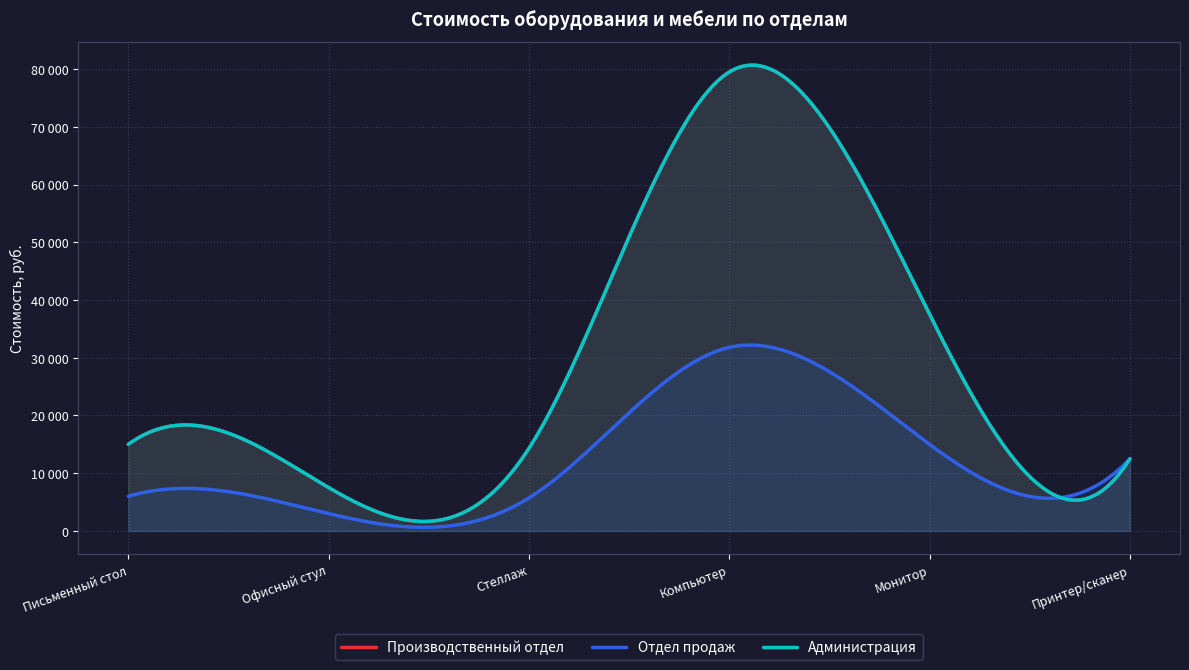

How many data points in Производственный отдел are above 14995?

2